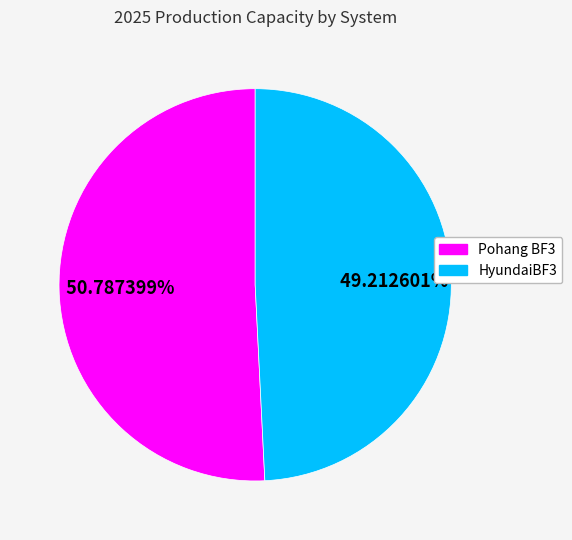

Is there a majority slice in this chart?

Yes